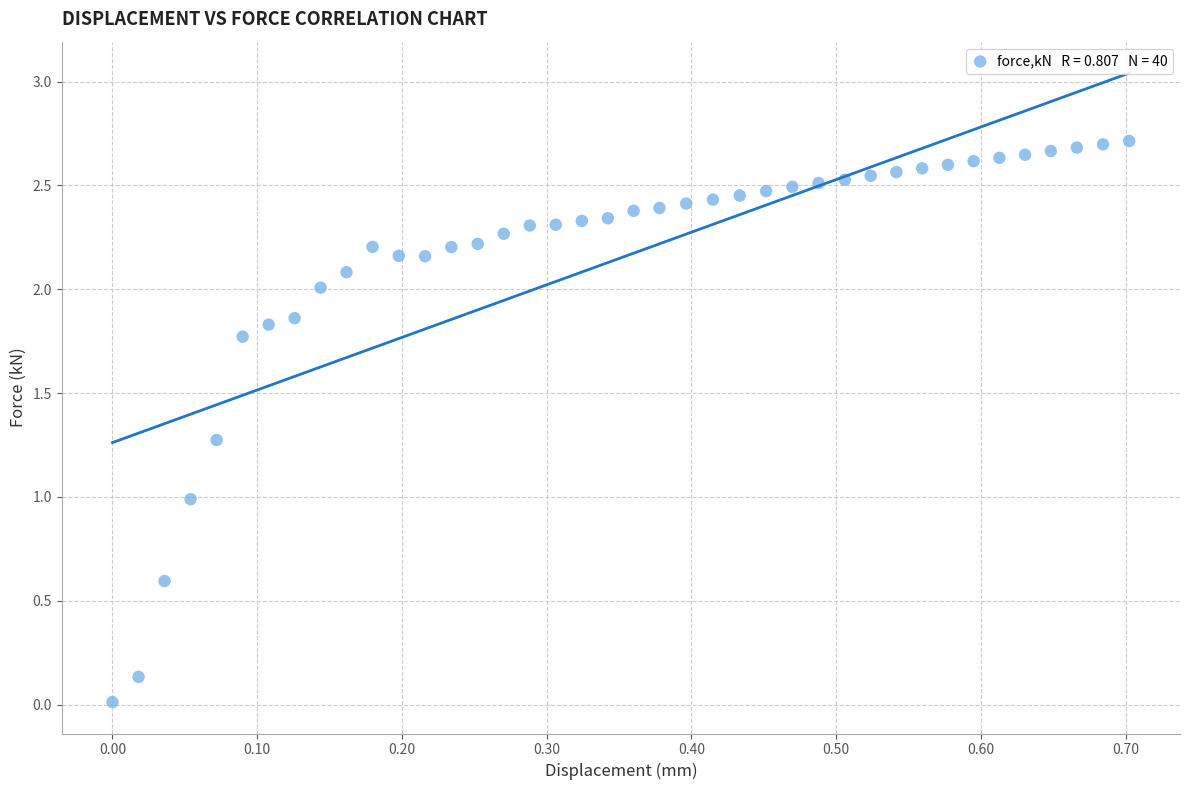

What is the range of X values (max minus min)?

0.7